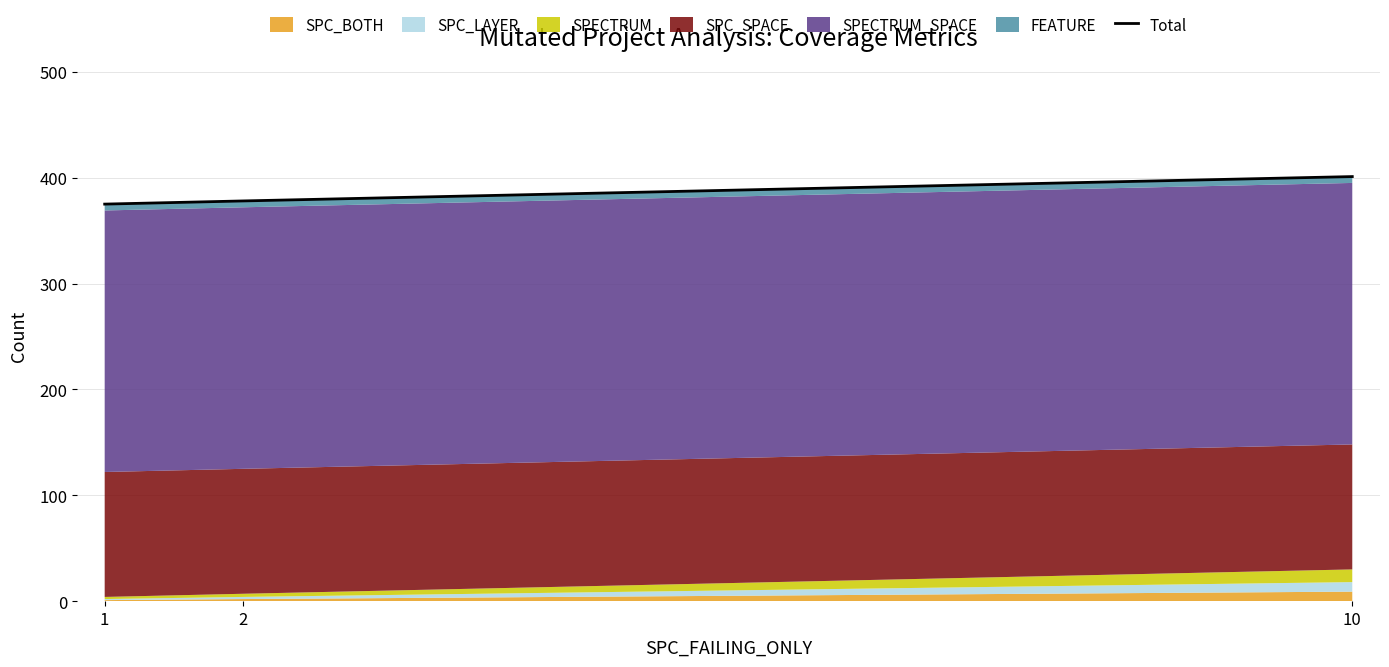

What is the change in value from 1 to 10?

+26